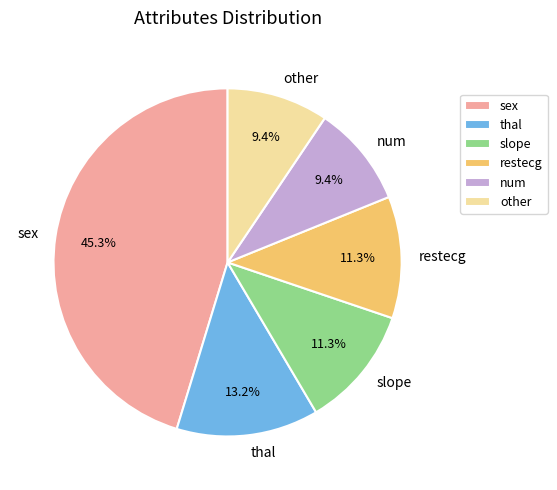

Is thal the majority of the pie?

No